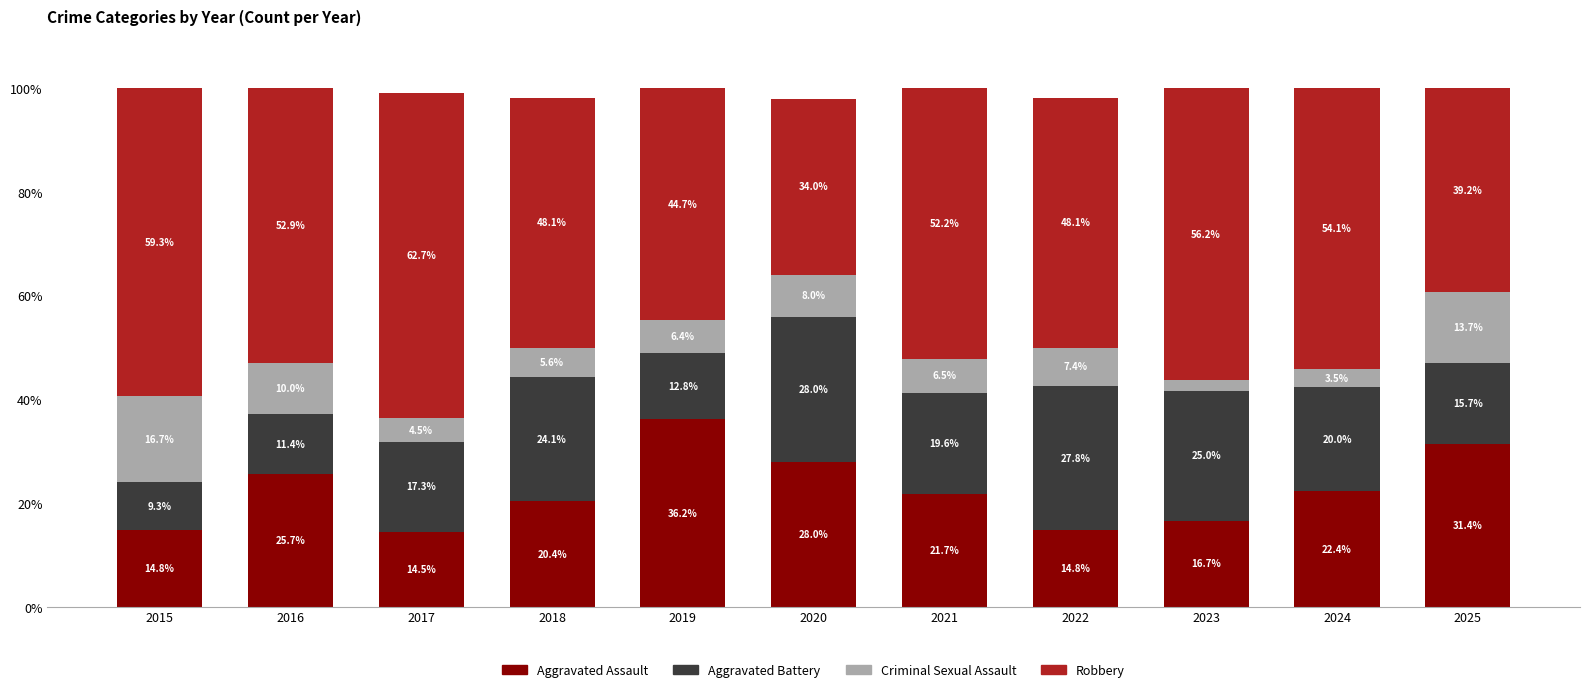

How many bars are there in total?

11